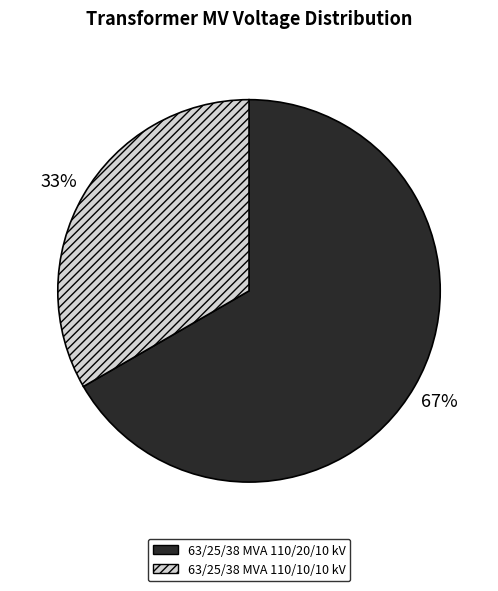

Approximately how many times larger is the value at 63/25/38 MVA 110/20/10 kV compared to 63/25/38 MVA 110/10/10 kV?

2.0